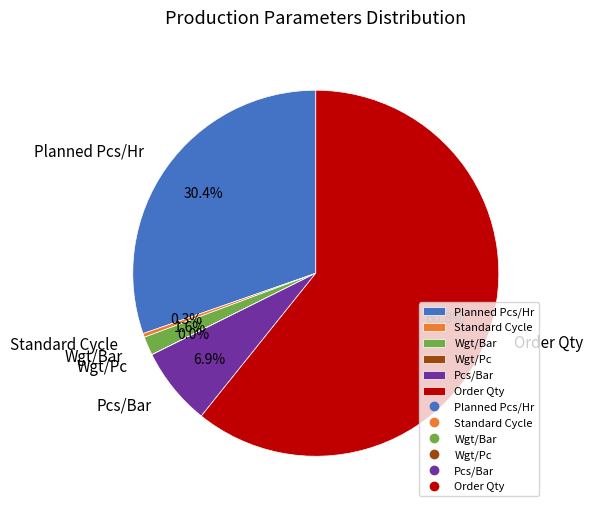

To the nearest percent, what percentage of the pie is Planned Pcs/Hr?

30%